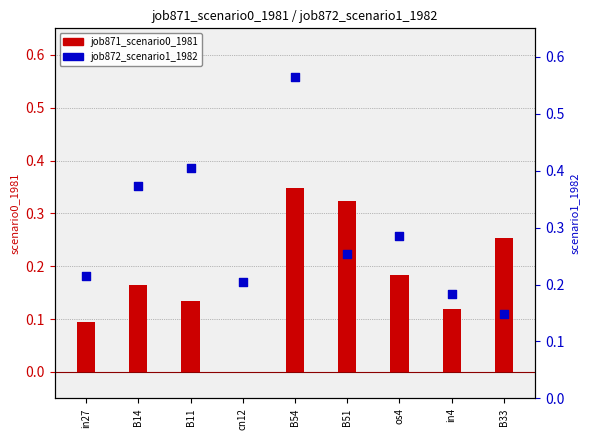

What are all the series names shown in the legend?

job871_scenario0_1981, job872_scenario1_1982